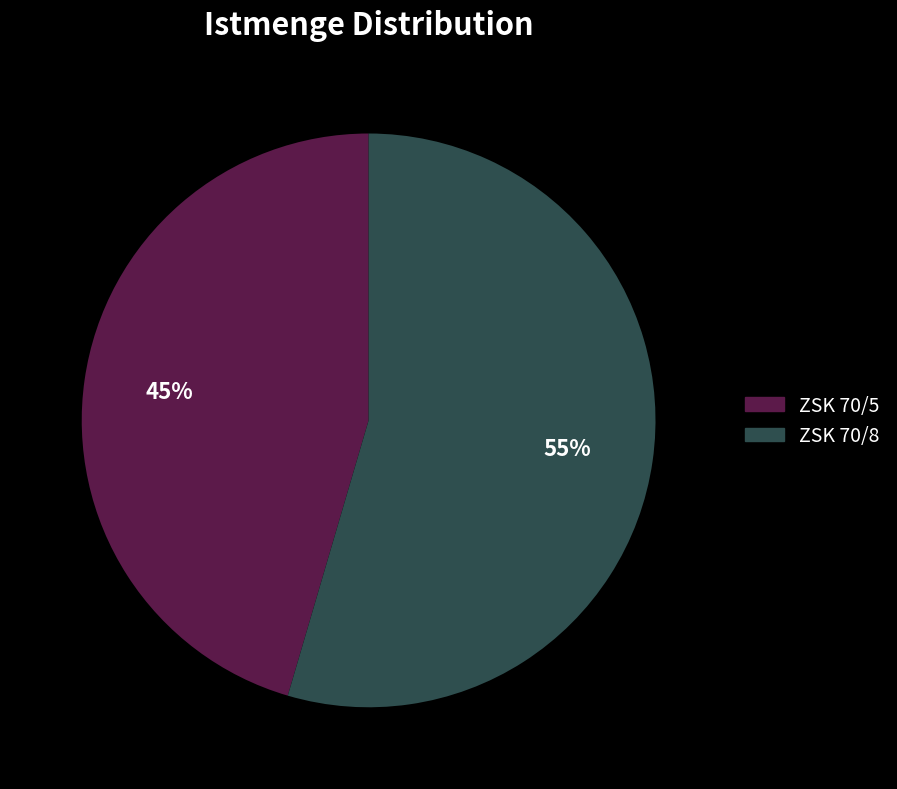

To the nearest percent, what is the average slice percentage?

50%